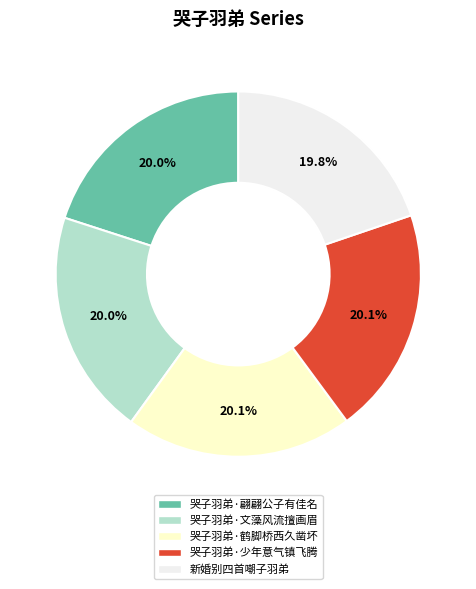

Count the number of slices in the pie.

5